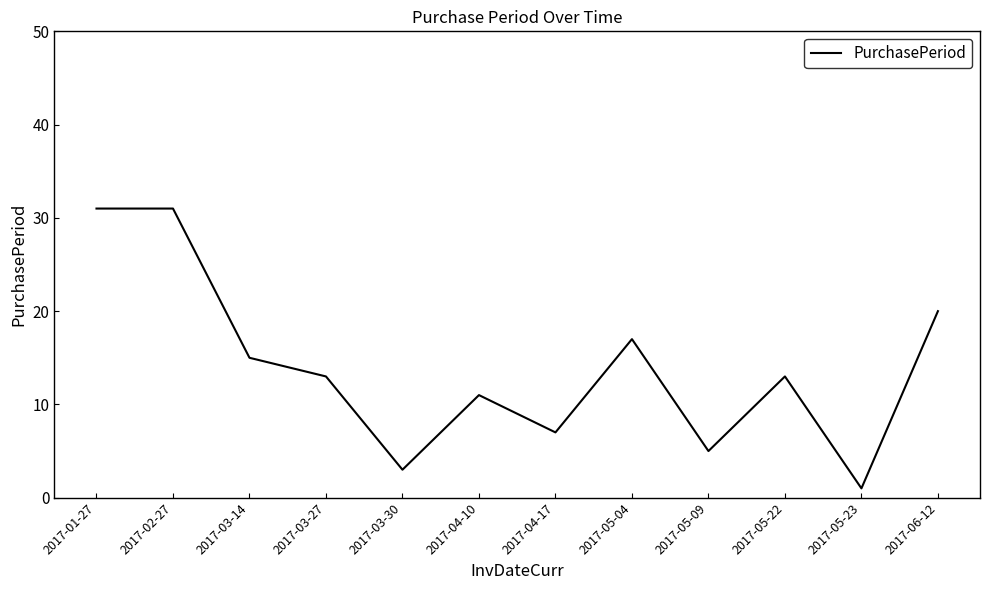

How many lines are shown in the chart?

1